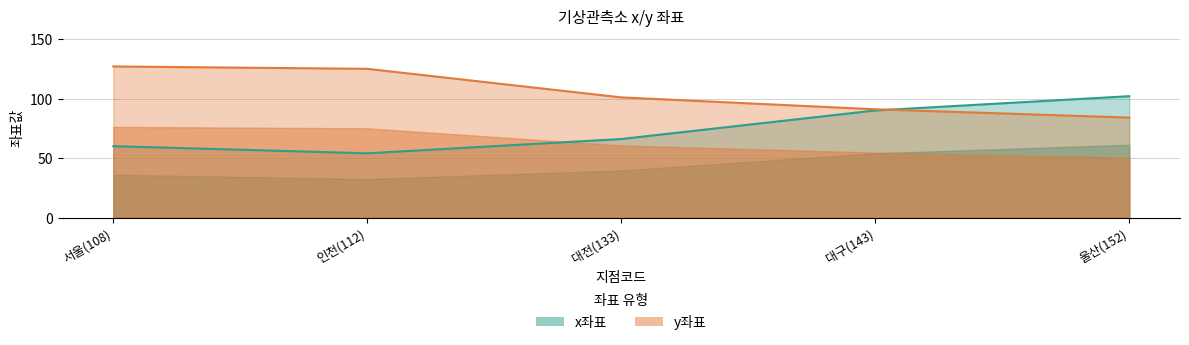

Between which two adjacent categories do x and y first intersect?

143 and 152